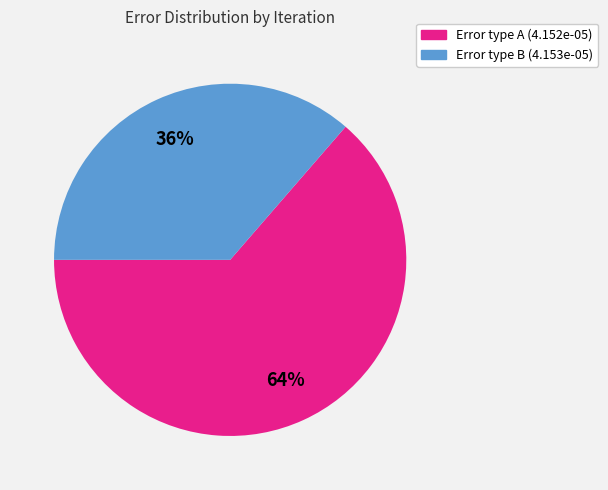

Is there any slice that represents more than half of the pie?

Yes